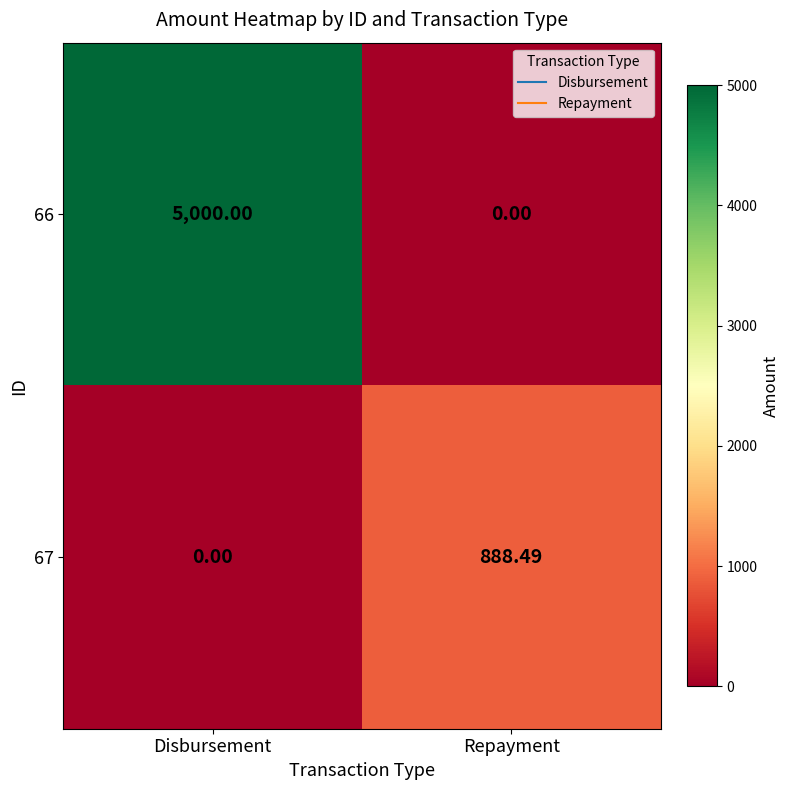

List the labels in order of 66 value, smallest first.

Repayment, Disbursement